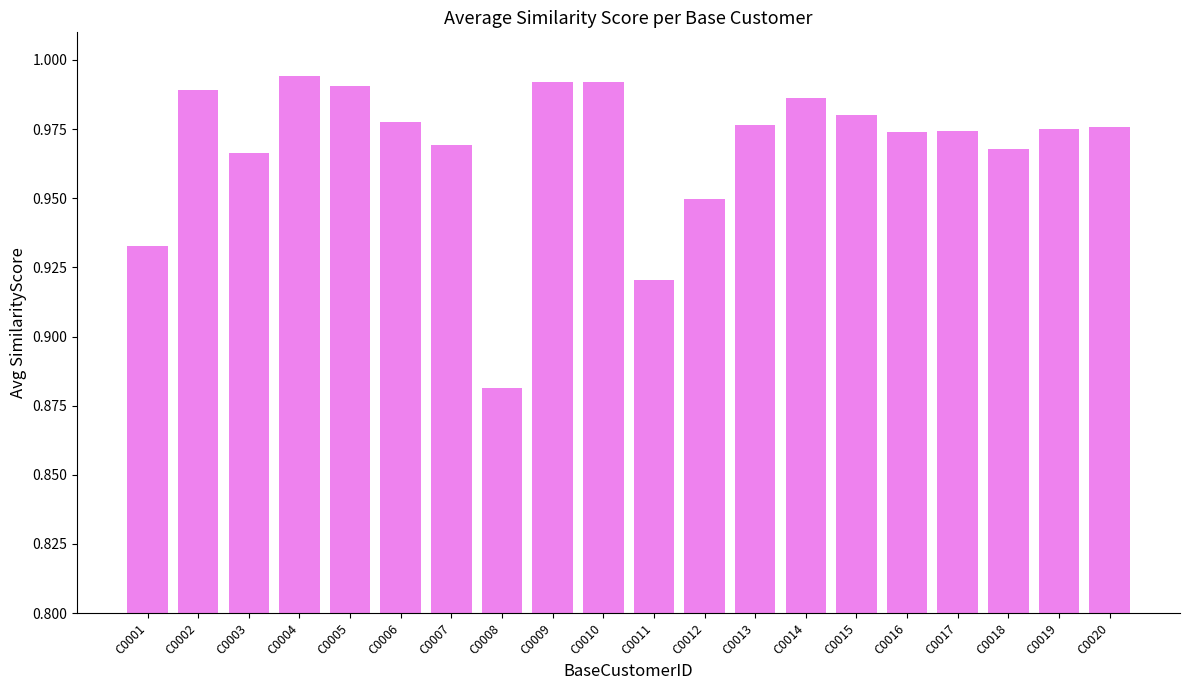

At which label is the value closest to 0?

C0008